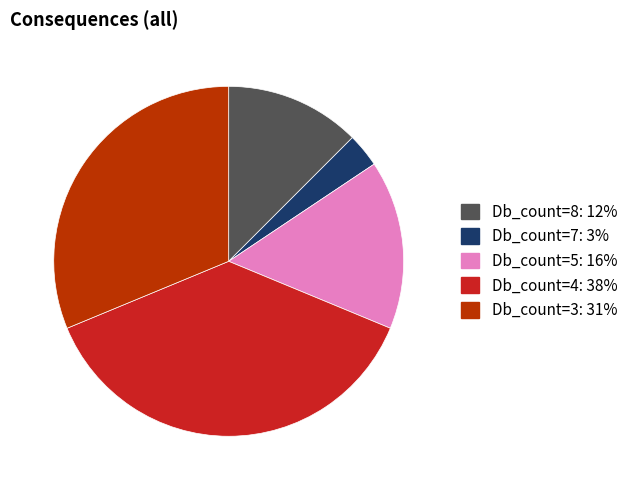

Is there a majority slice in this chart?

No